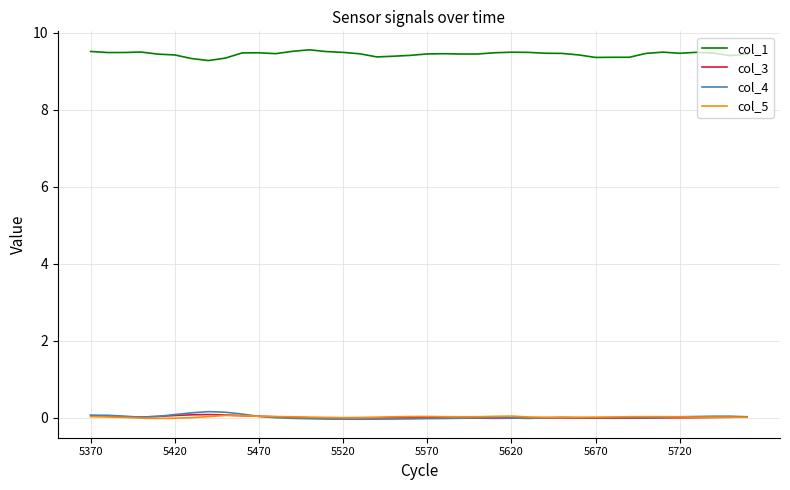

Which series has the largest total across all categories?

col_1